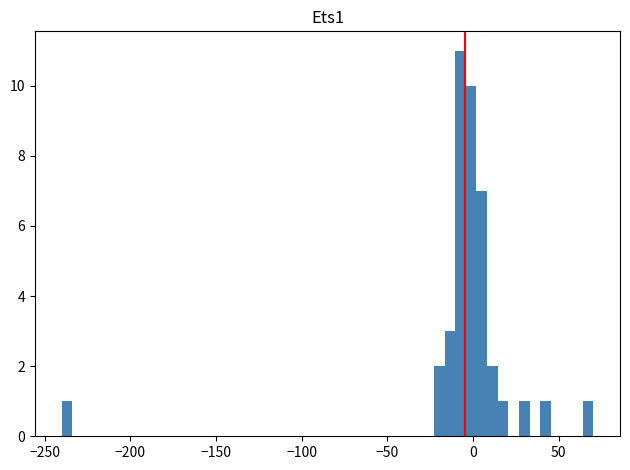

Around what value on the x-axis is the tallest bar? Give the approximate position of its centre, as read against the axis.

-5